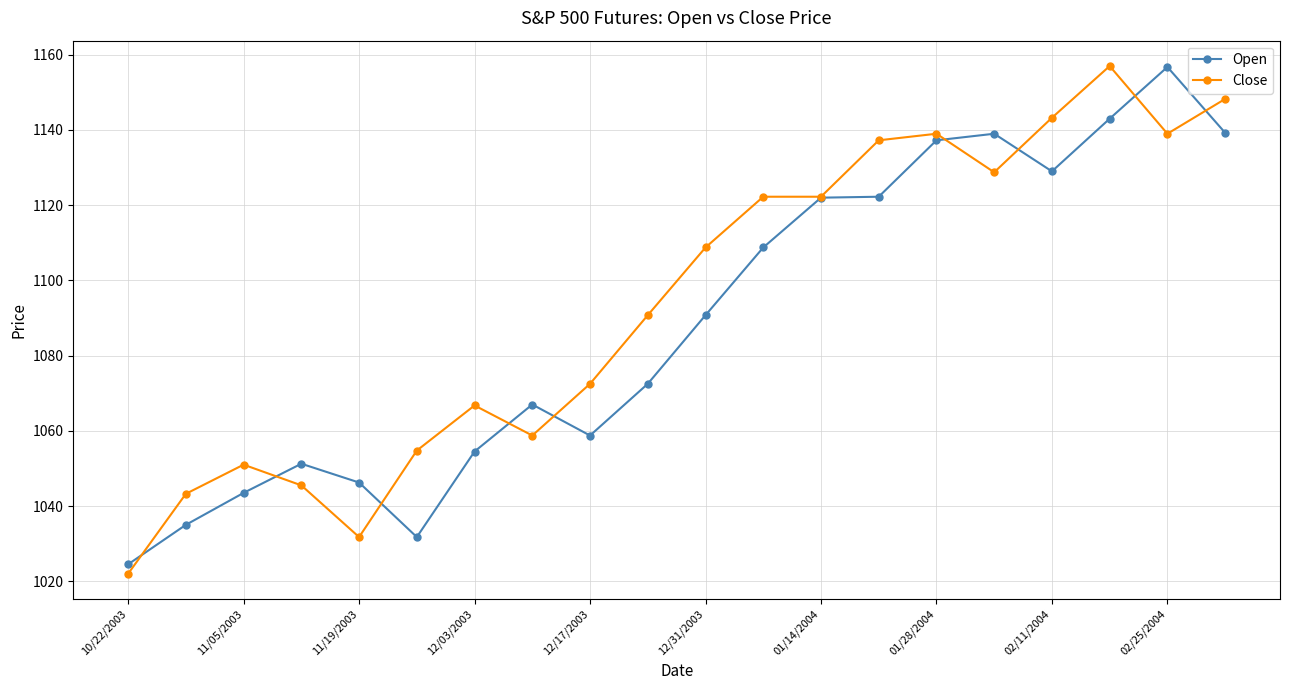

What is the smallest value displayed?

1022.0